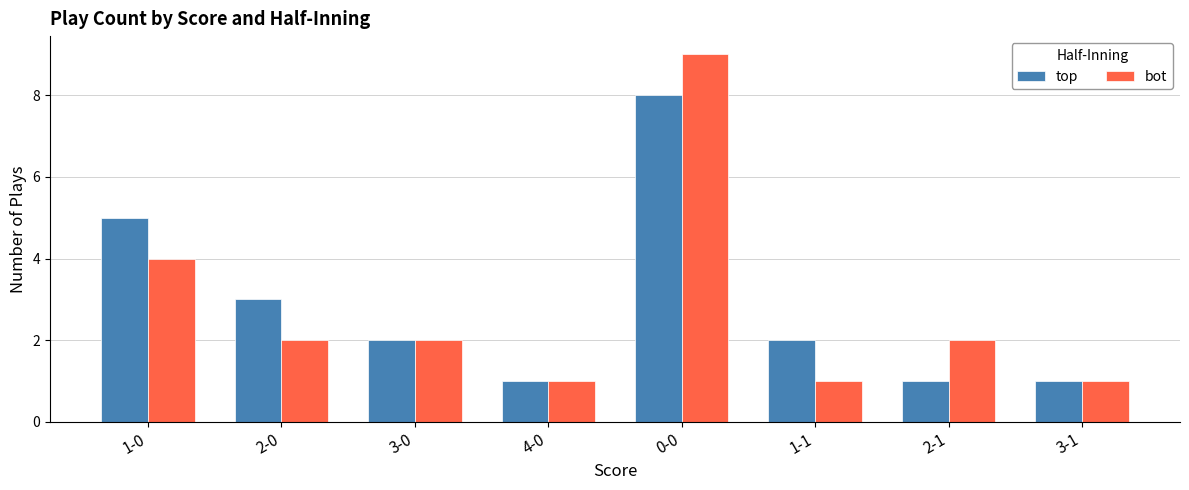

What is the highest value of the top series?

8